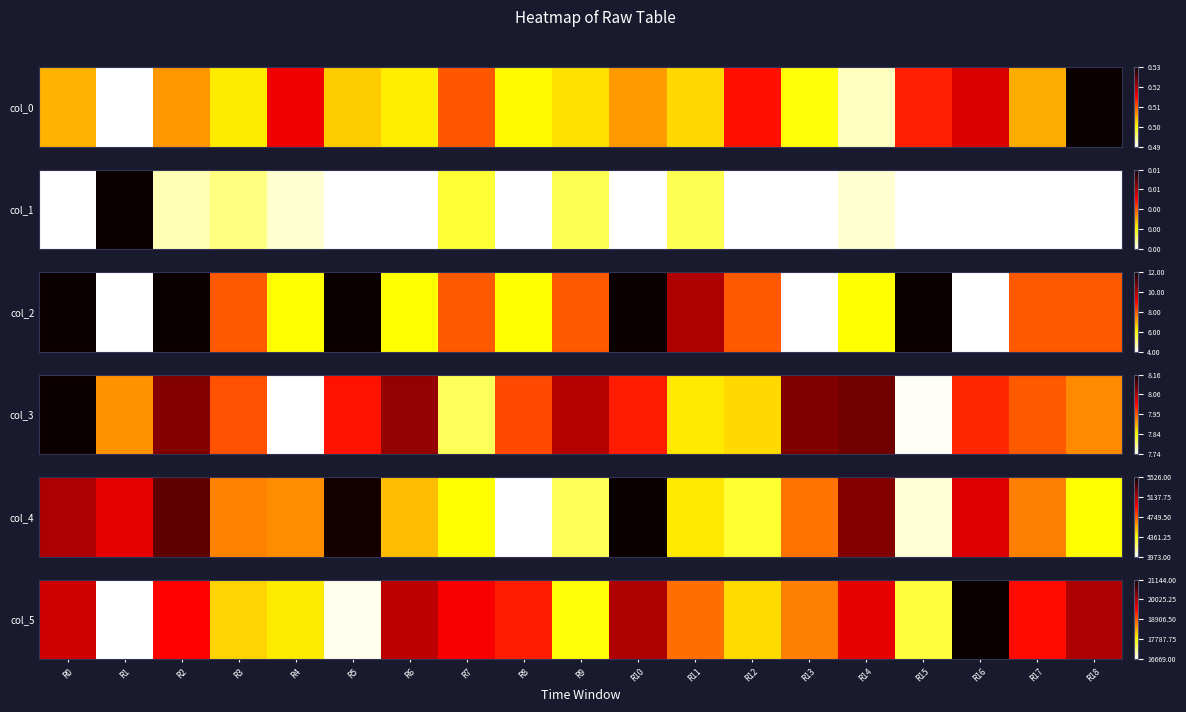

How many series are shown in this chart?

1